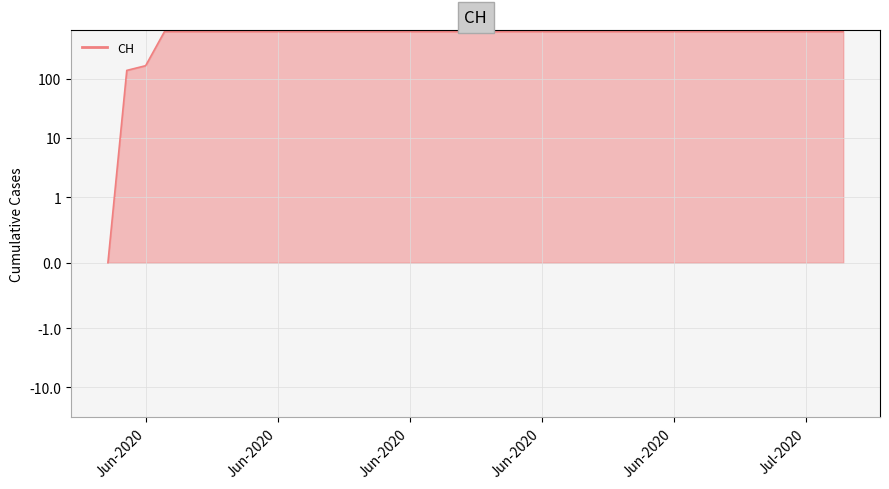

List the labels in order of value, smallest first.

2020-05-31, 2020-06-01, 2020-06-02, 2020-06-03, 2020-06-04, 2020-06-05, 2020-06-06, 2020-06-07, 2020-06-08, 2020-06-09, 2020-06-10, 2020-06-11, 2020-06-12, 2020-06-13, 2020-06-14, 2020-06-15, 2020-06-16, 2020-06-17, 2020-06-18, 2020-06-19, 2020-06-20, 2020-06-21, 2020-06-22, 2020-06-23, 2020-06-24, 2020-06-25, 2020-06-26, 2020-06-27, 2020-06-28, 2020-06-29, 2020-06-30, 2020-07-01, 2020-07-02, 2020-07-03, 2020-07-04, 2020-07-05, 2020-07-06, 2020-07-07, 2020-07-08, 2020-07-09